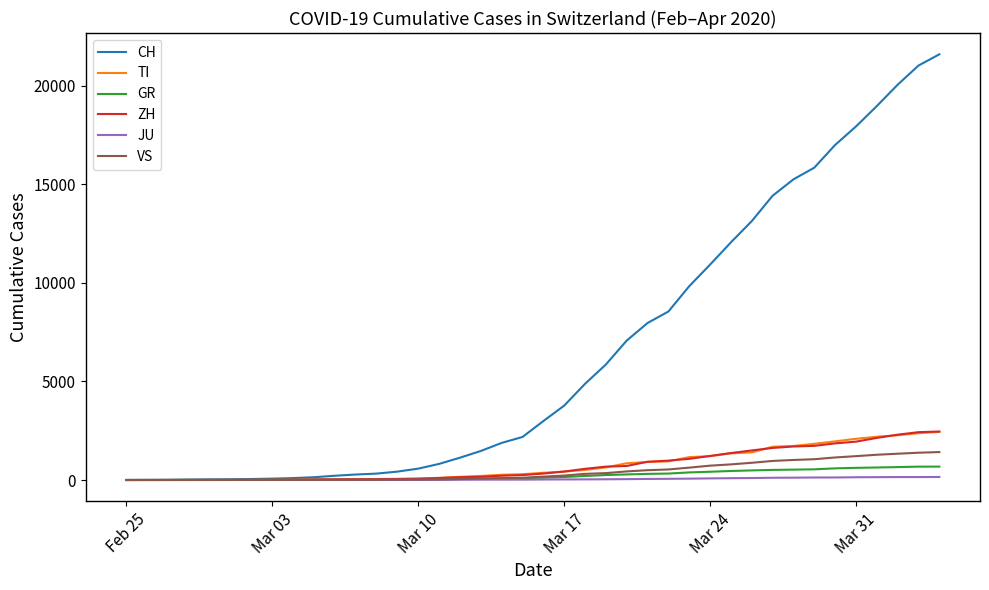

Which series has the largest total across all categories?

CH